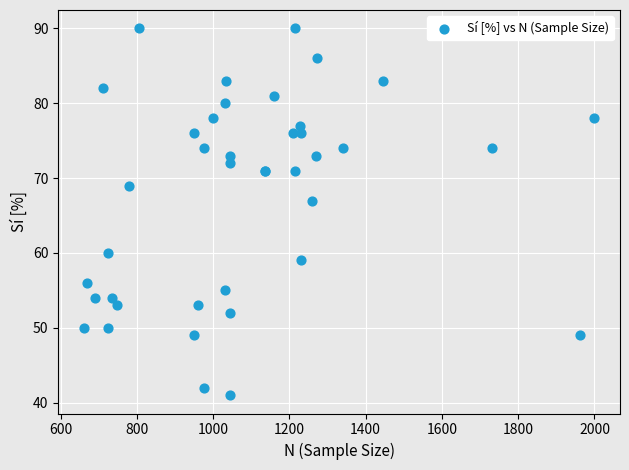

What Y value in the scatter plot is closest to 65?

67